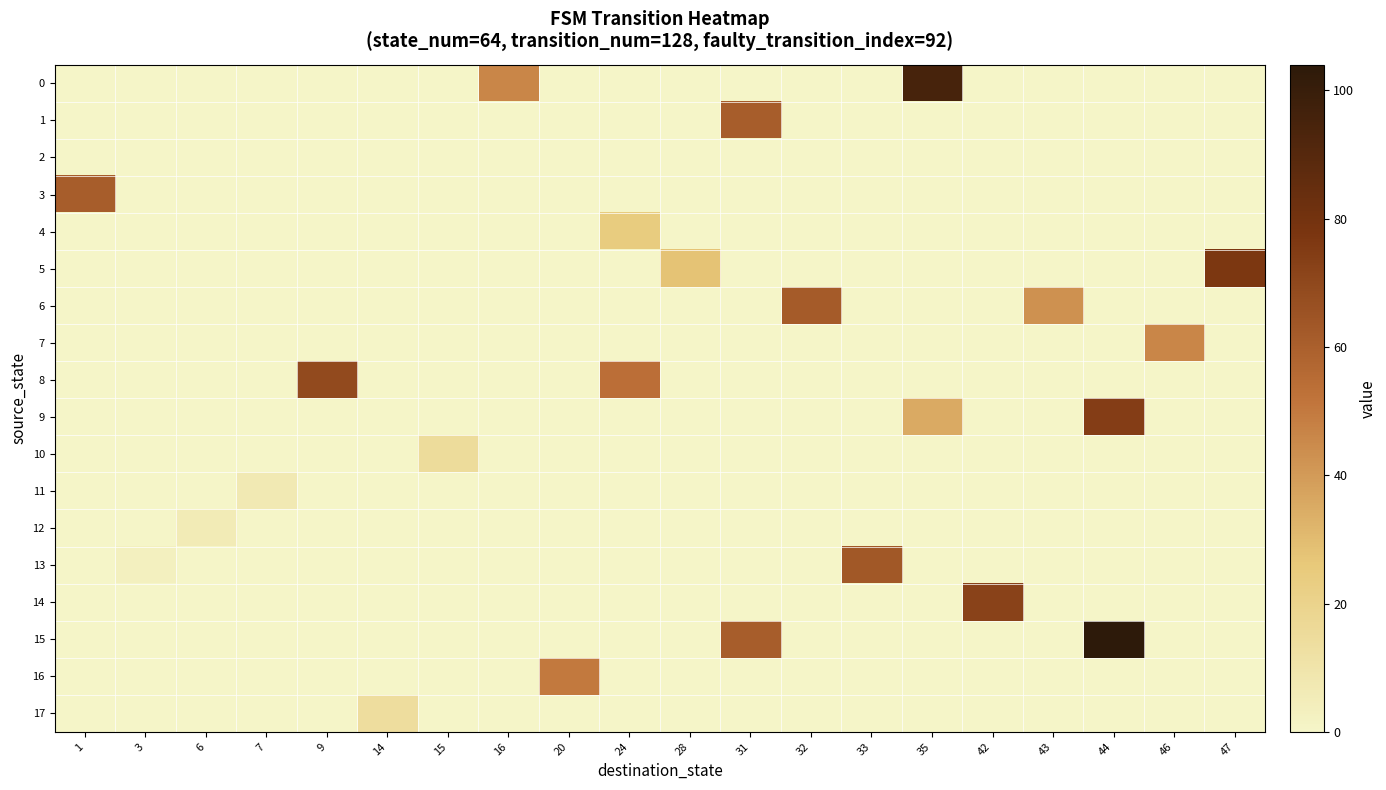

What is the spread (max minus min) of values at 43?

43